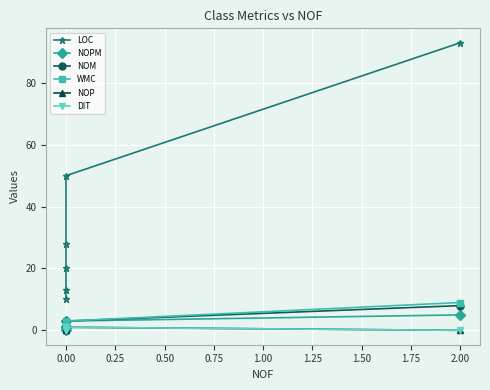

The value of NOP at 0.00 is 1. True or false?

False